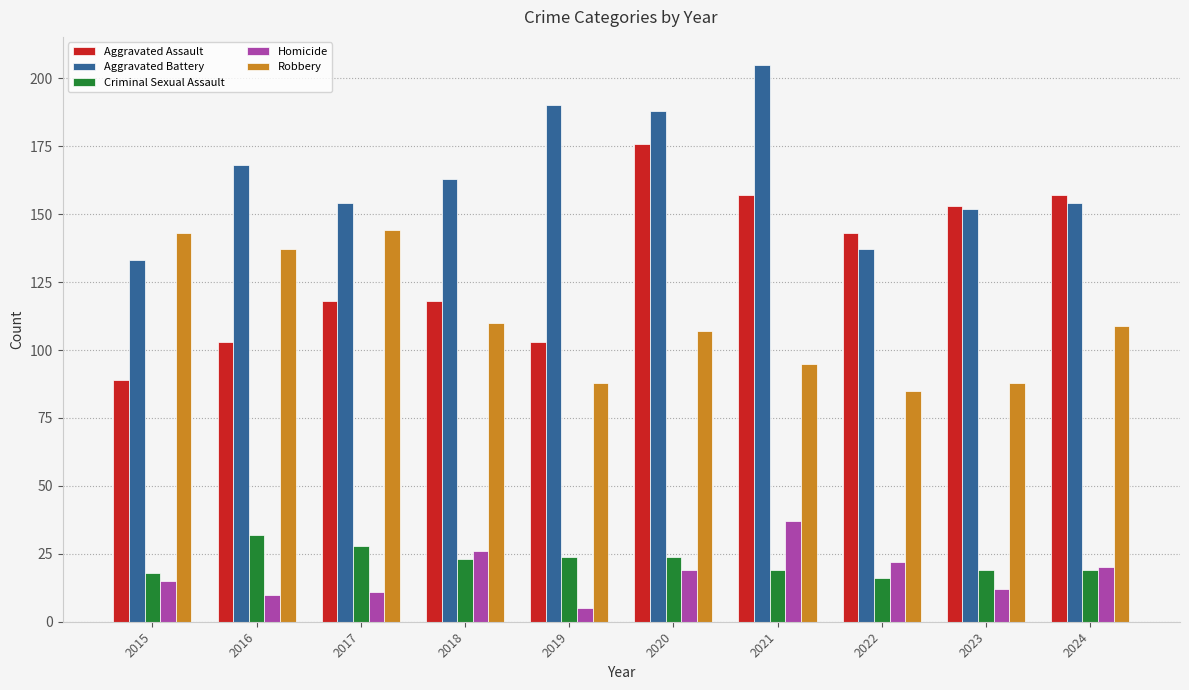

What is the difference between the maximum and second lowest values in the Criminal Sexual Assault series?

14